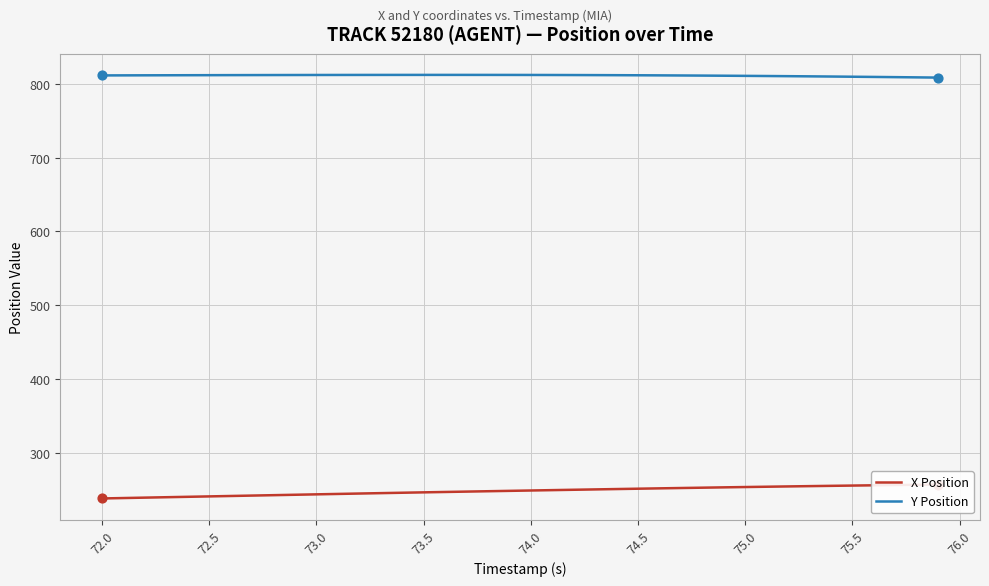

Which series has the widest spread of Y values?

X Position